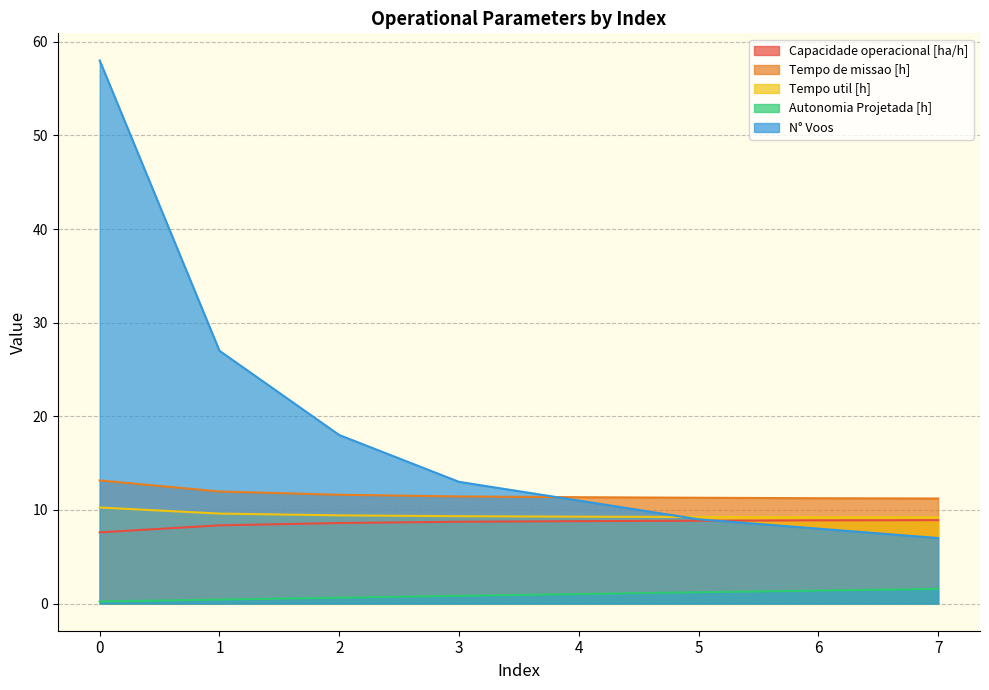

What are all the series names shown in the legend?

Capacidade operacional [ha/h], Tempo de missao [h], Tempo util [h], Autonomia Projetada [h], N° Voos